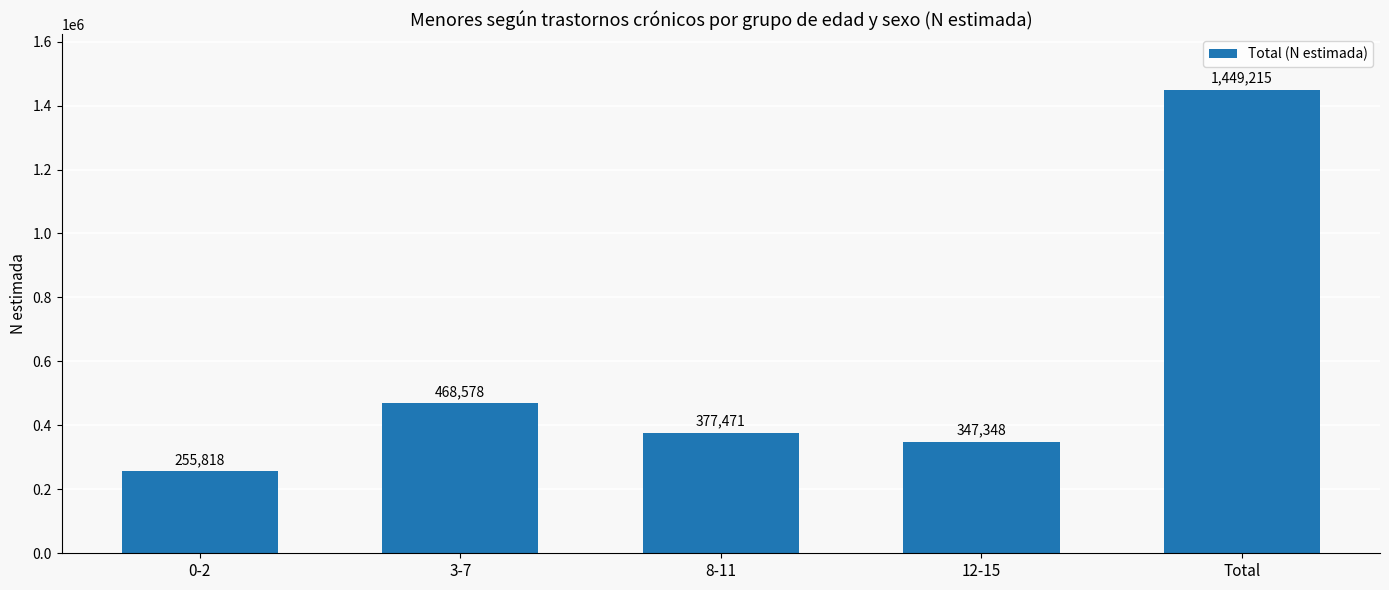

What is the maximum value shown in the chart?

1449215